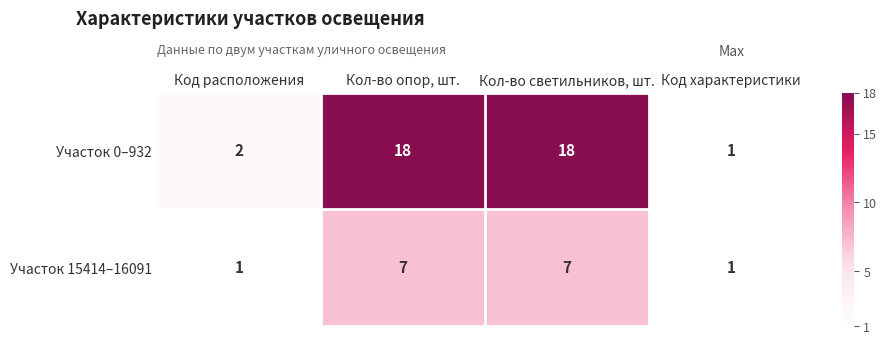

Count the Участок 15414–16091 values in the range 1 to 7.

4